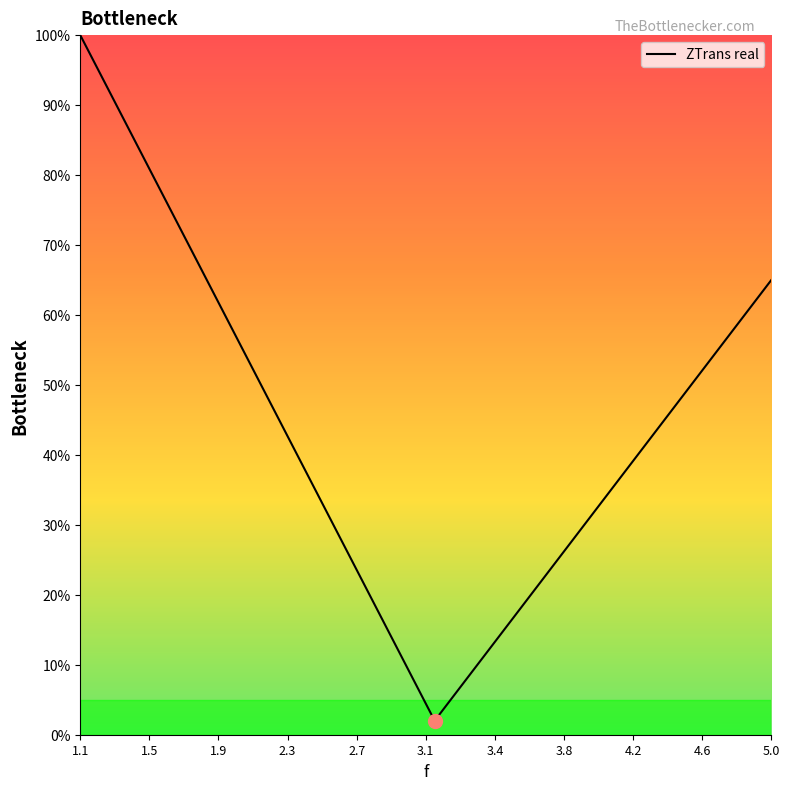

What is the greatest value displayed?

100.0